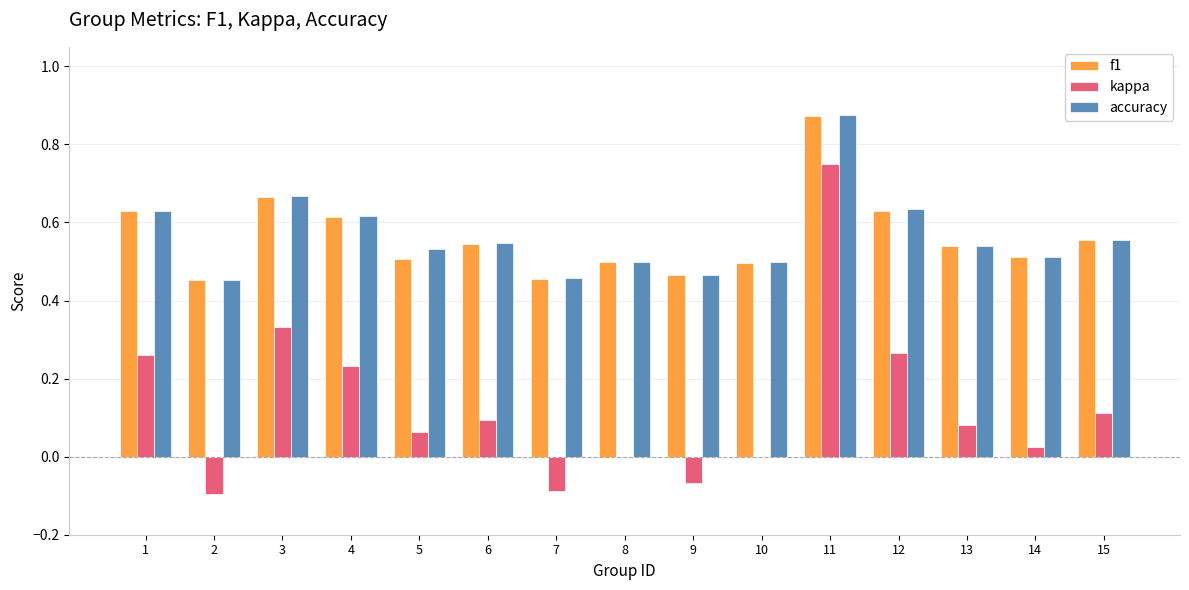

At which category does the chart reach its peak across all series?

11